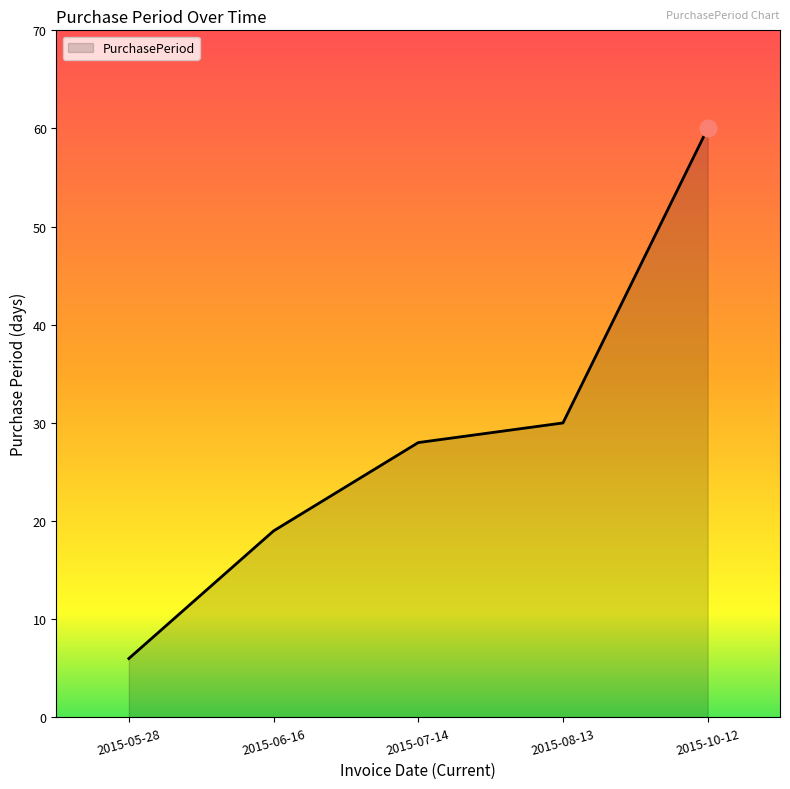

Rank the categories by value from highest to lowest.

2015-10-12, 2015-08-13, 2015-07-14, 2015-06-16, 2015-05-28